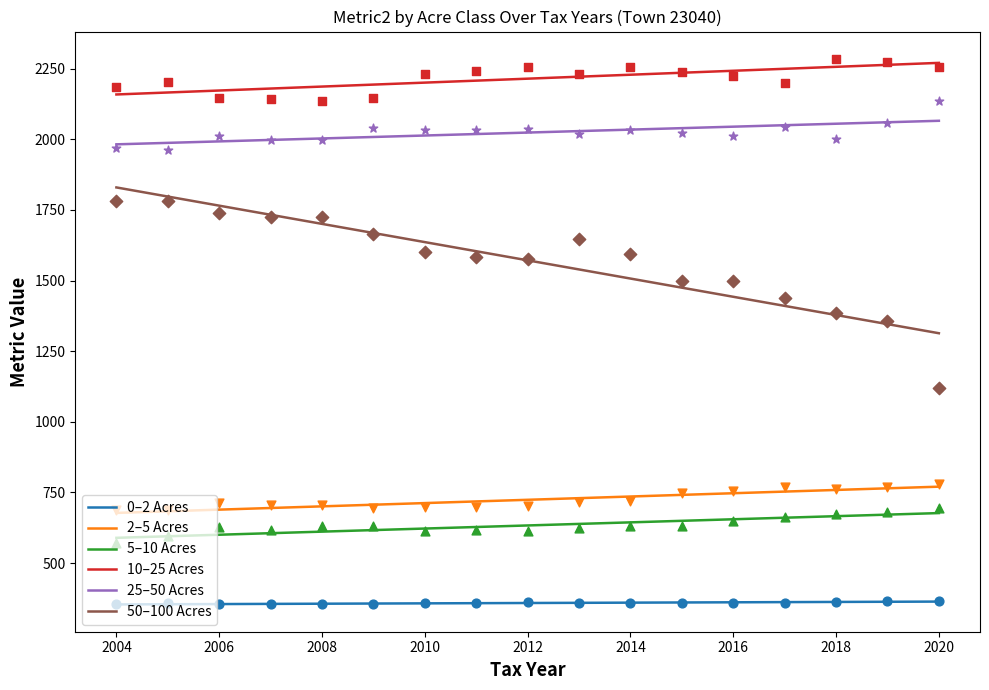

At how many categories does at least one series exceed 1723?

17